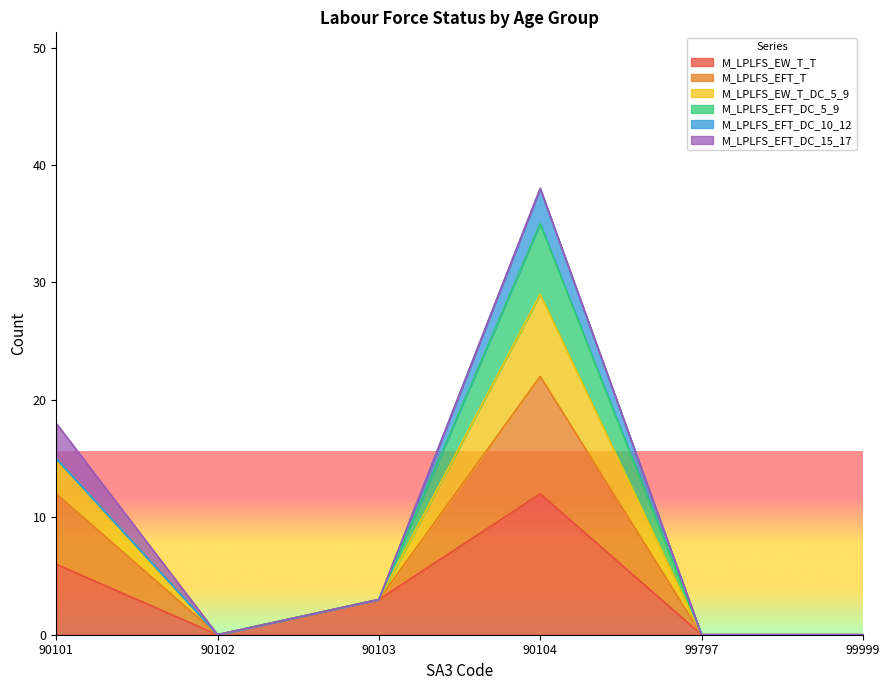

Is it true that M_LPLFS_EW_T_T equals 5 at 99797?

False